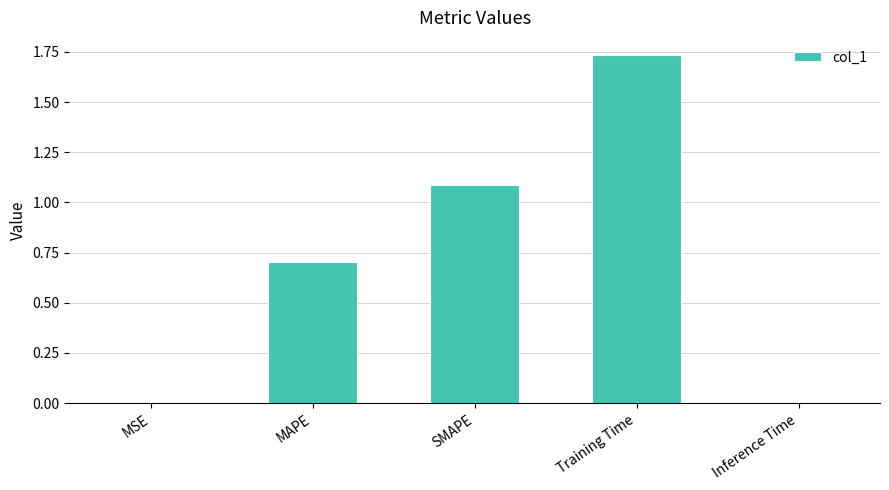

Which has a higher value, MSE or SMAPE?

SMAPE